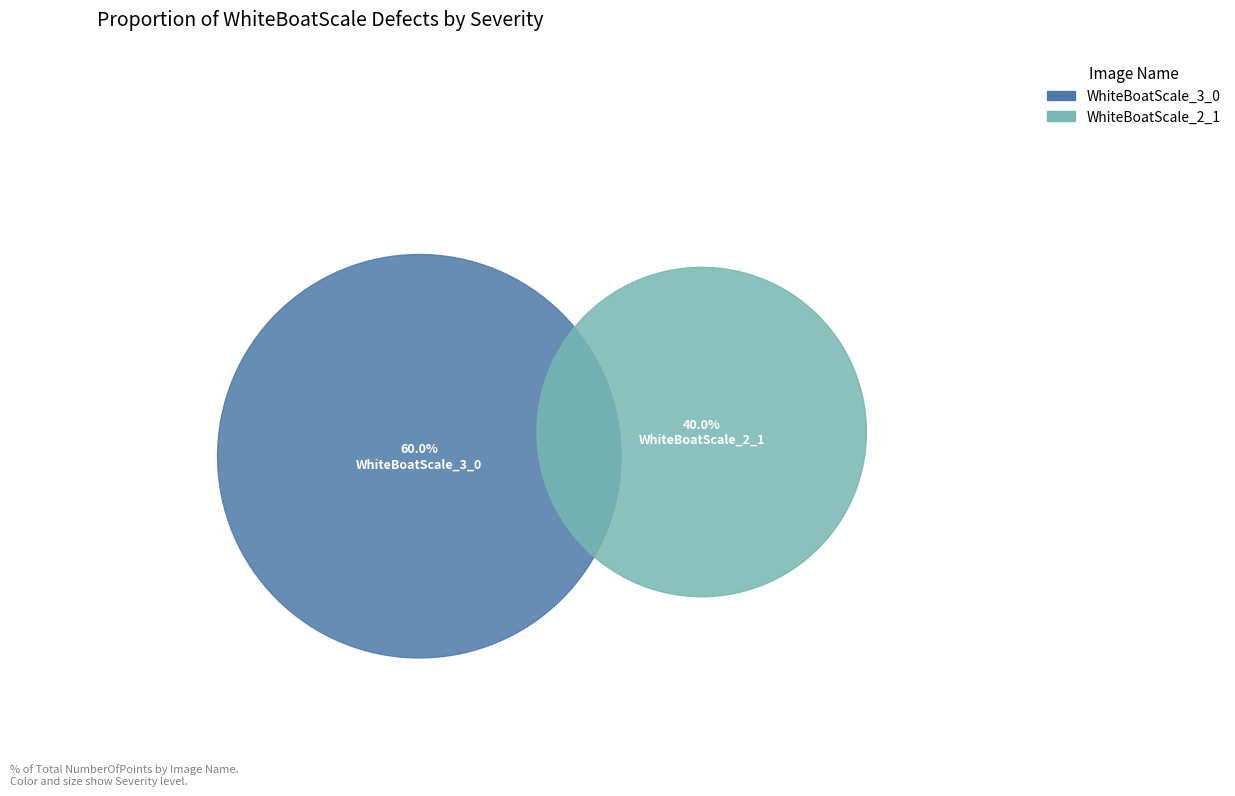

Is there a majority slice in this chart?

Yes